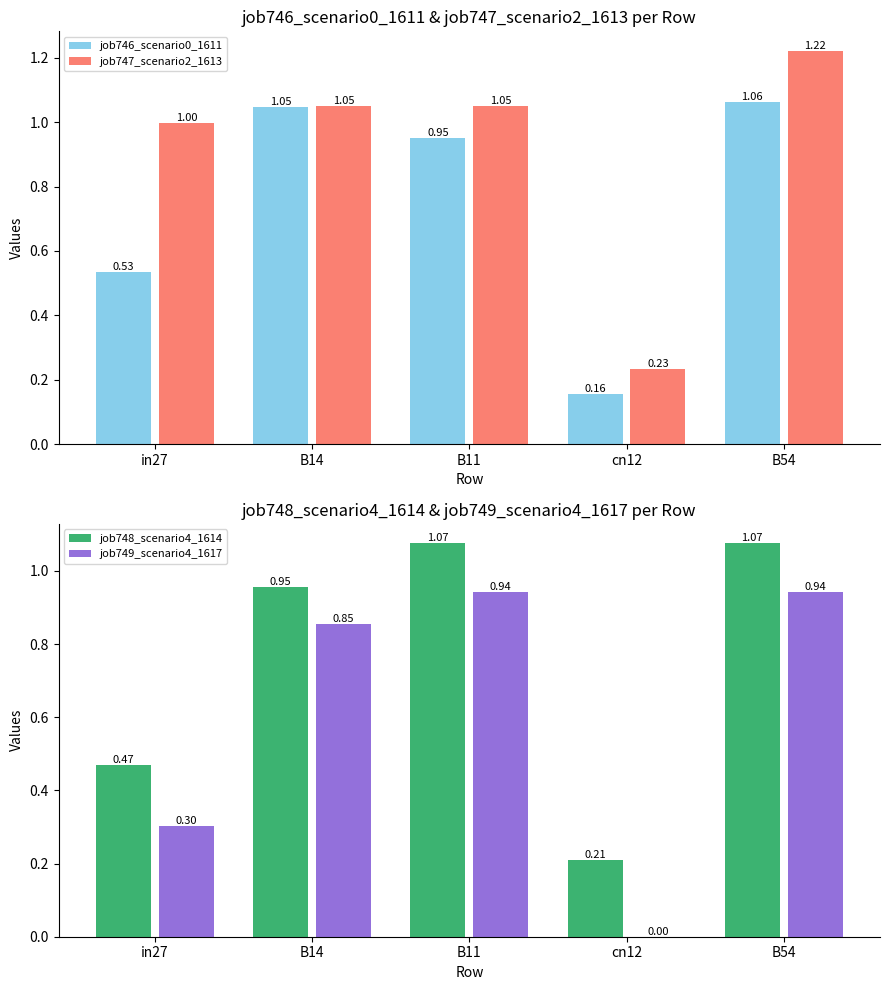

Count the number of categories in the chart.

5